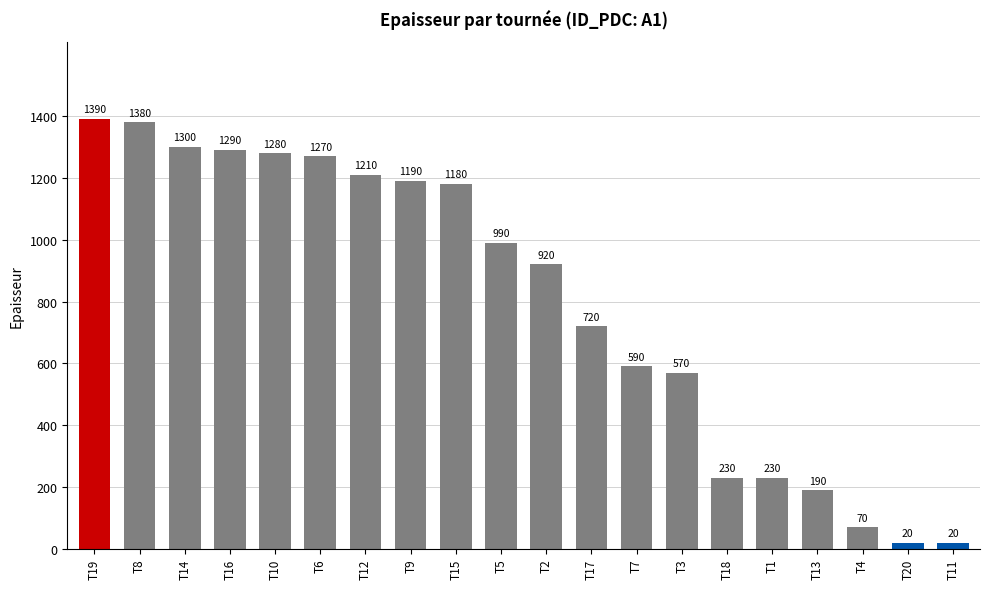

What is the change in value from T14 to T15?

-120